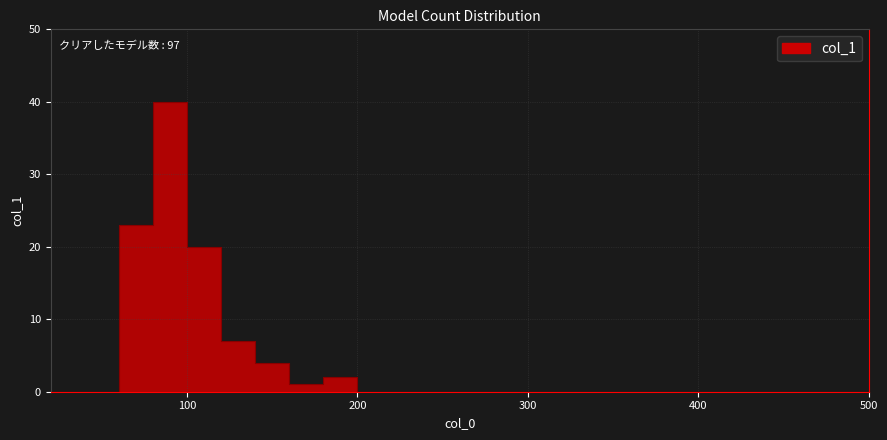

List the labels in order of value, smallest first.

20, 40, 60, 220, 240, 260, 280, 300, 320, 340, 360, 380, 400, 420, 440, 460, 480, 500, 180, 200, 500, 160, 140, 120, 80, 100